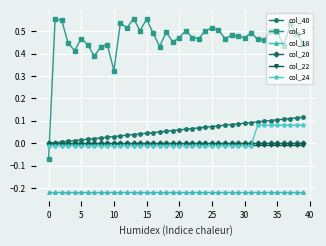

True or false: col_18 and col_3 cross at least once.

False